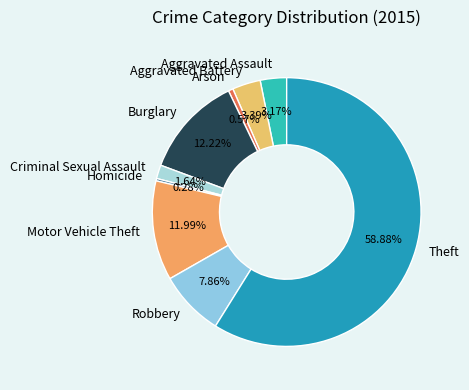

To the nearest percent, what is the combined percentage of Arson and Motor Vehicle Theft?

13%